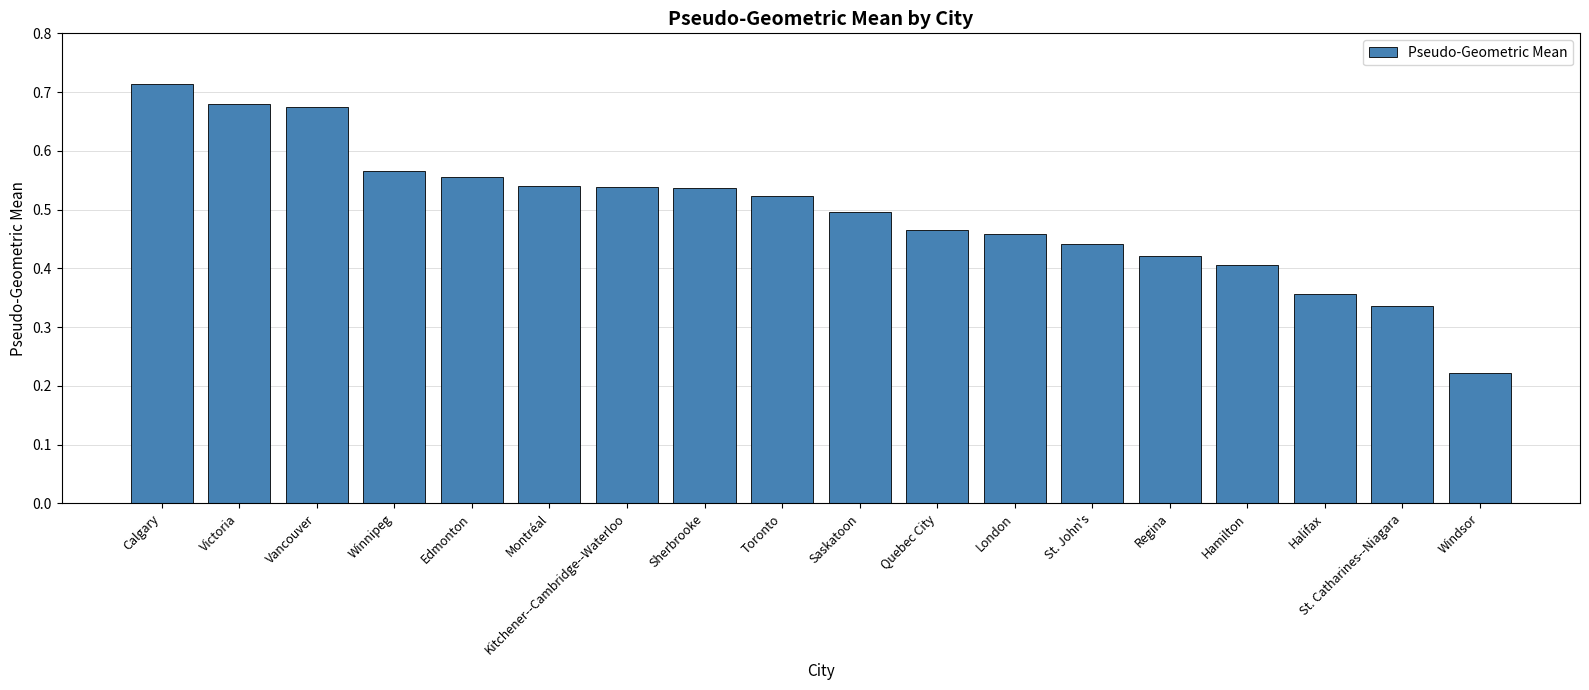

At which category does the chart reach its peak across all series?

Calgary